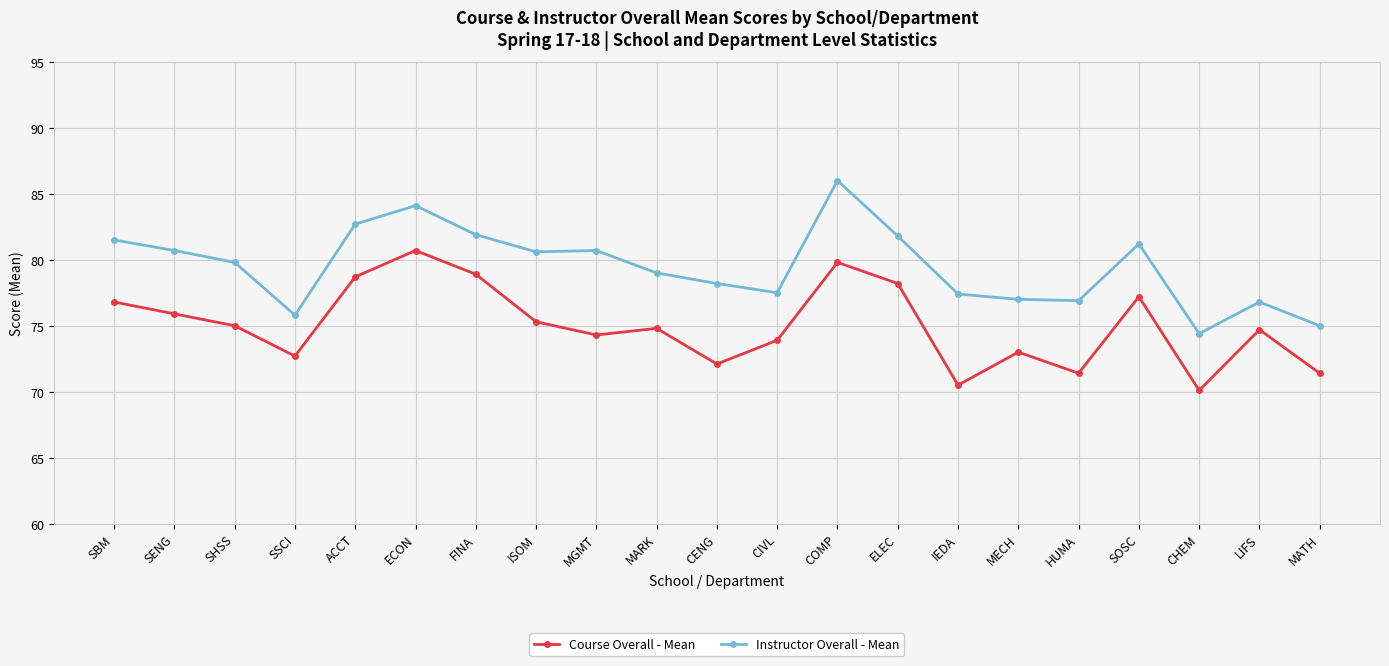

Rank the series by their average value, from lowest to highest.

Course Overall - Mean, Instructor Overall - Mean